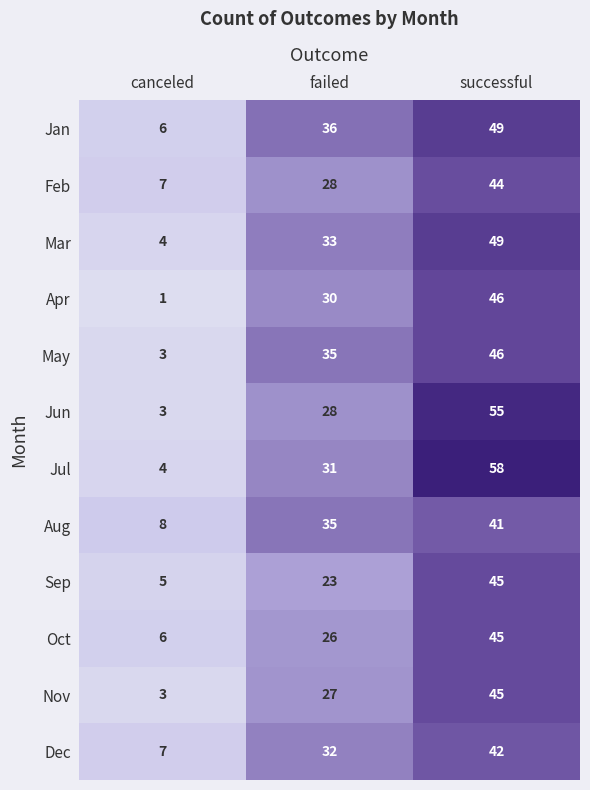

At which category is the sum across all series the highest?

successful